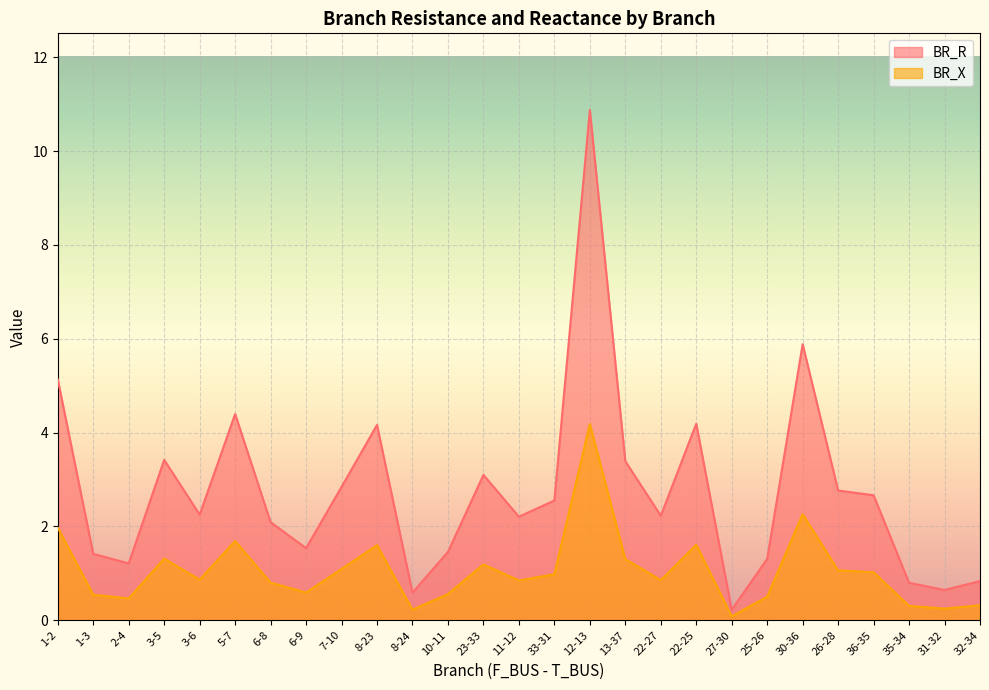

Reading right to left, list all the values displayed in this chart.

BR_R: 32-34=0.8	31-32=0.6	35-34=0.8	36-35=2.7	26-28=2.8	30-36=5.9	25-26=1.3	27-30=0.2	22-25=4.2	22-27=2.2	13-37=3.4	12-13=10.9	33-31=2.6	11-12=2.2	23-33=3.1	10-11=1.5	8-24=0.6	8-23=4.2	7-10=2.8	6-9=1.5	6-8=2.1	5-7=4.4	3-6=2.3	3-5=3.4	2-4=1.2	1-3=1.4	1-2=5.1
BR_X: 32-34=0.3	31-32=0.2	35-34=0.3	36-35=1.0	26-28=1.1	30-36=2.3	25-26=0.5	27-30=0.1	22-25=1.6	22-27=0.9	13-37=1.3	12-13=4.2	33-31=1.0	11-12=0.8	23-33=1.2	10-11=0.6	8-24=0.2	8-23=1.6	7-10=1.1	6-9=0.6	6-8=0.8	5-7=1.7	3-6=0.9	3-5=1.3	2-4=0.5	1-3=0.5	1-2=2.0